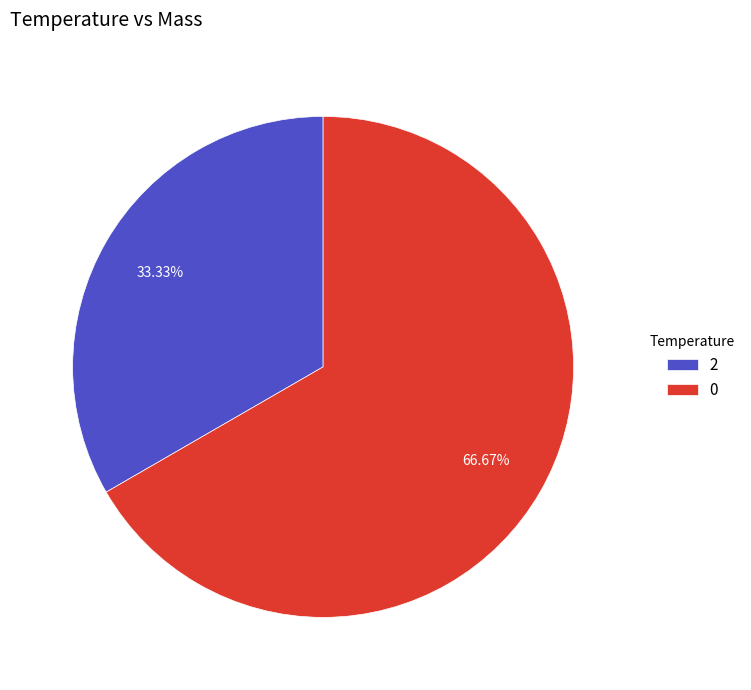

Rank the categories by value from highest to lowest.

0, 2